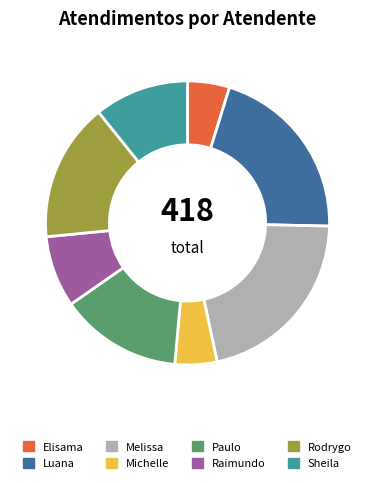

Do Luana and Michelle together represent more than half of the pie?

No